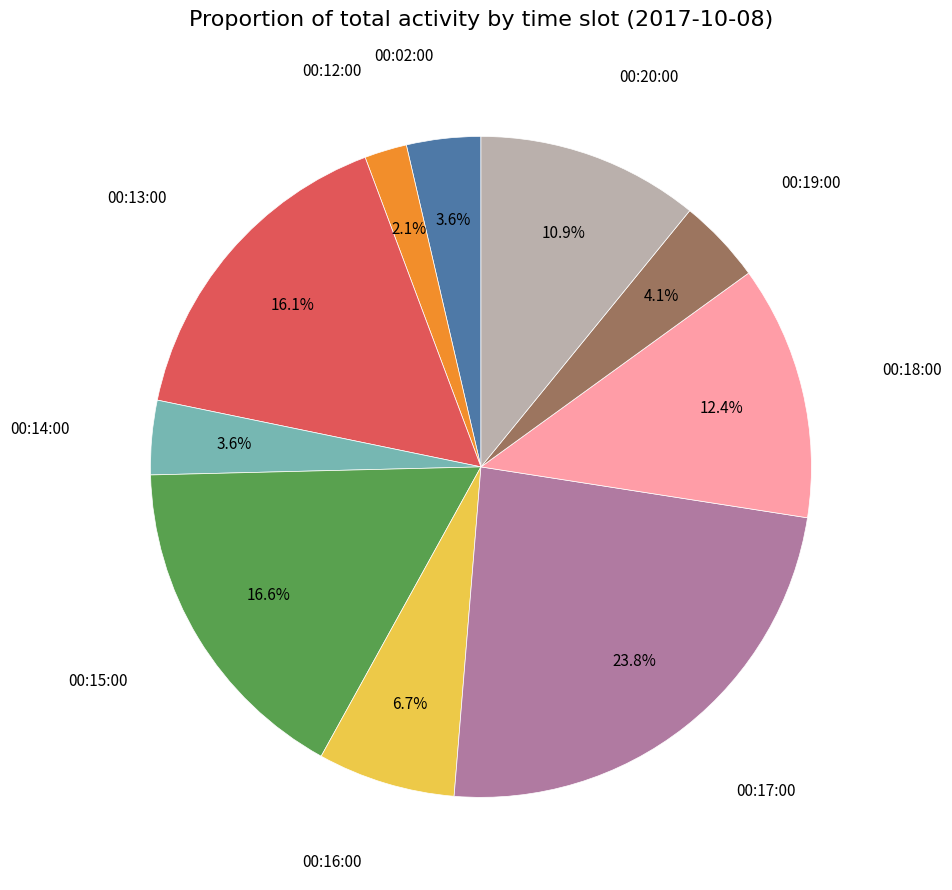

Is there any slice that represents more than half of the pie?

No